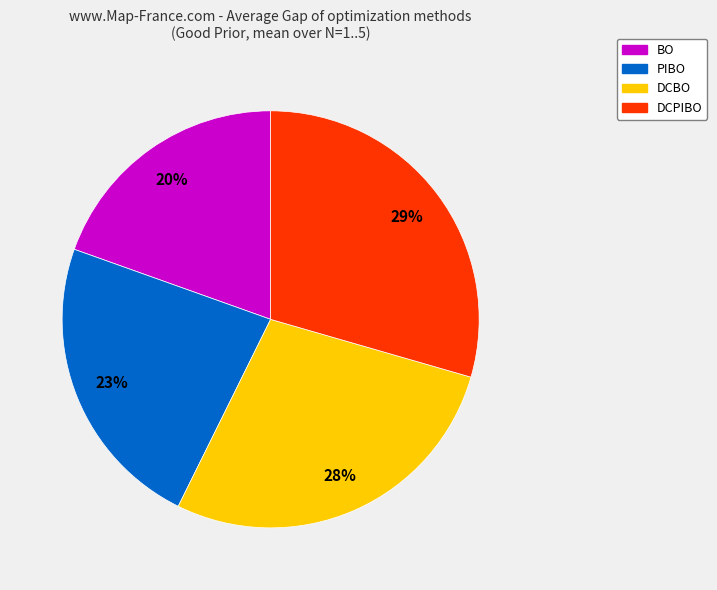

Which slice is the largest?

DCPIBO